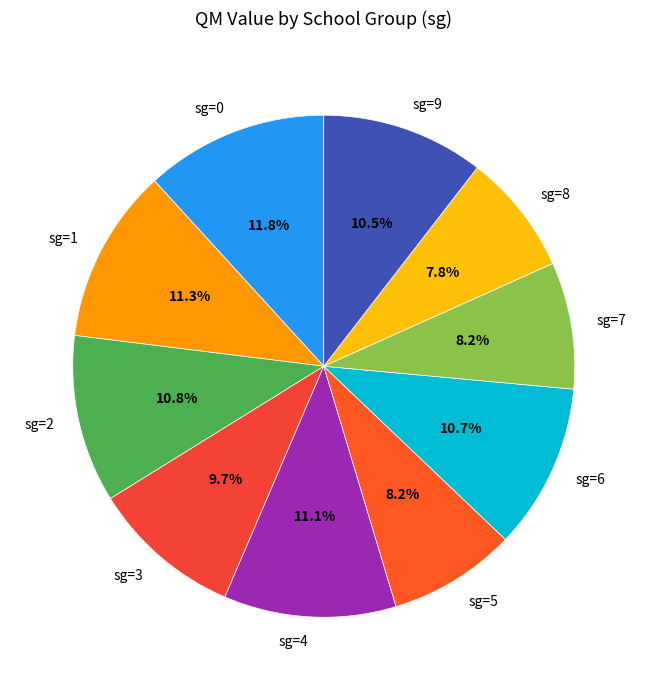

Approximately how many times larger is the value at sg=5 compared to sg=1?

0.7